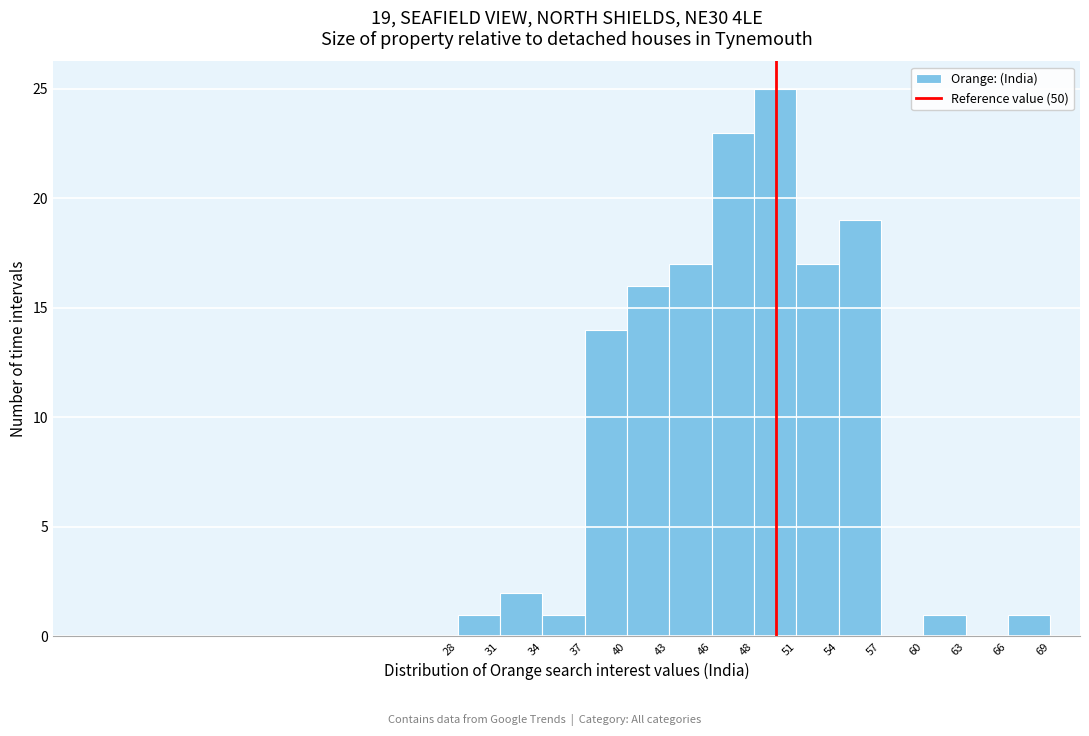

Over which range of the x-axis is the bar tallest?

48 to 51